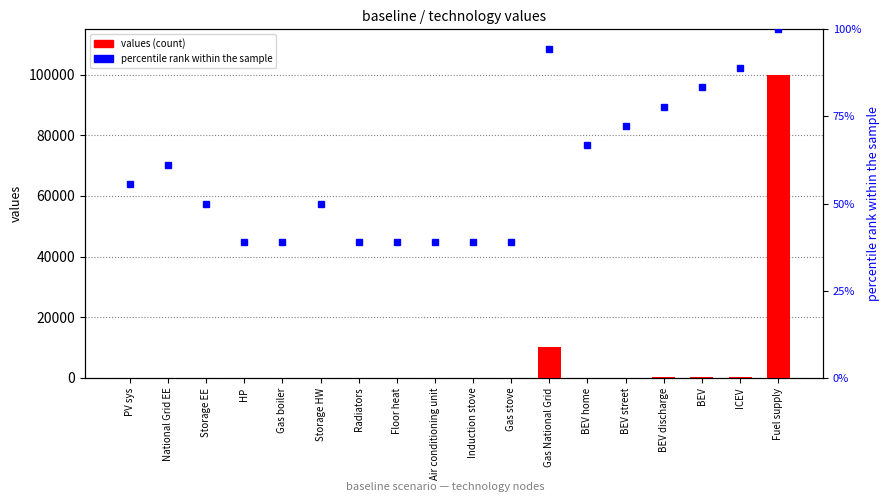

Is it true that values equals 0.0 at Gas stove?

True